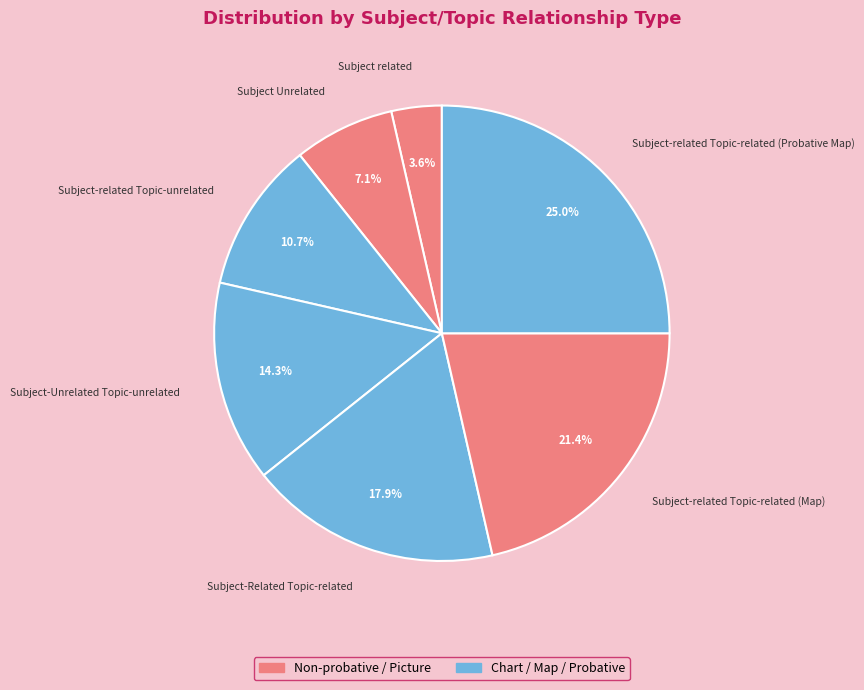

To the nearest percent, what portion does Subject-related Topic-related (Probative Map) represent?

25%